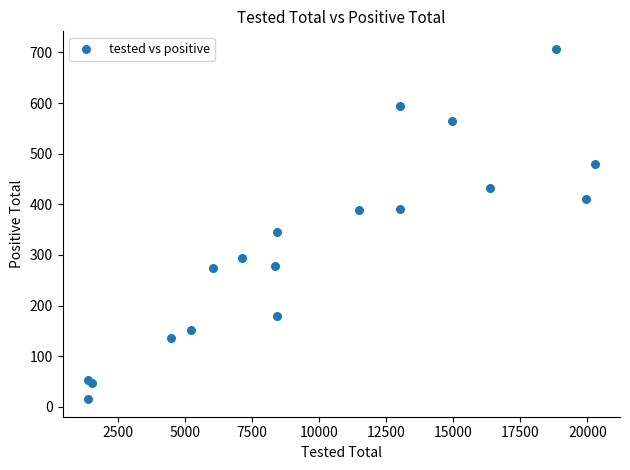

What Y value in the scatter plot is closest to 361?

346